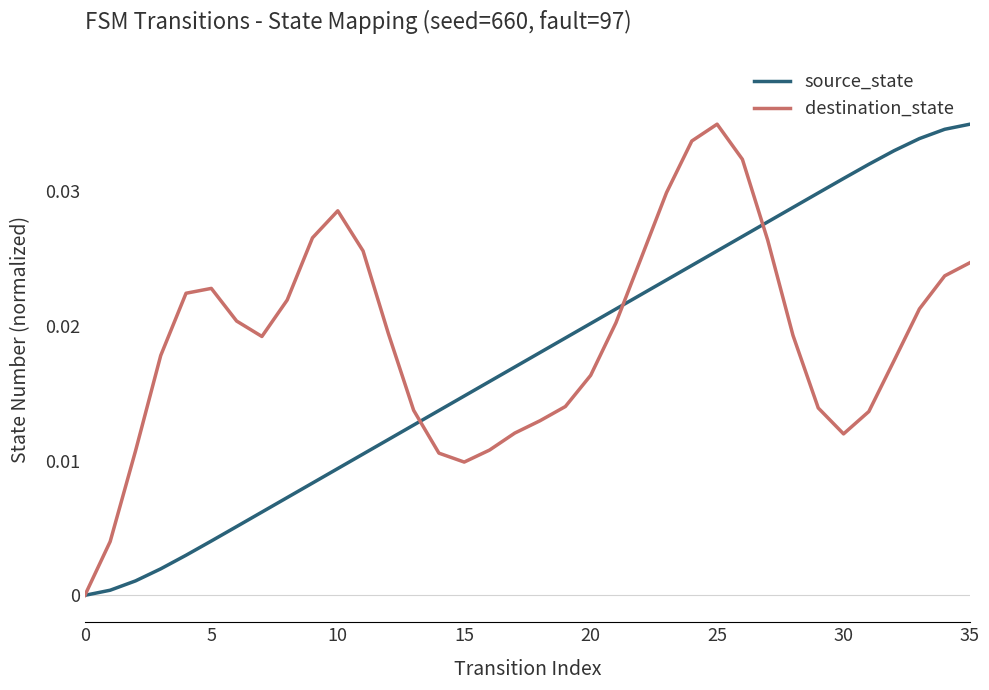

What are all the series names shown in the legend?

source_state, destination_state